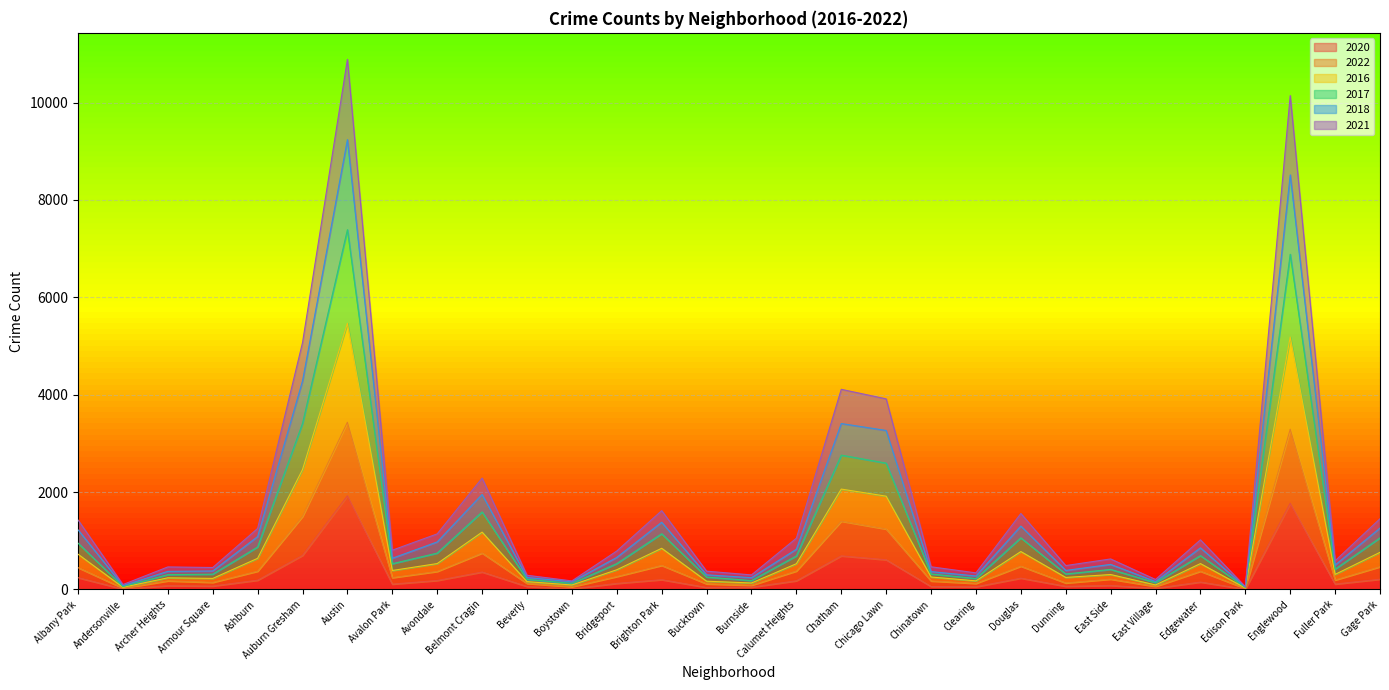

What is the label of the 11th point from the left?

Beverly